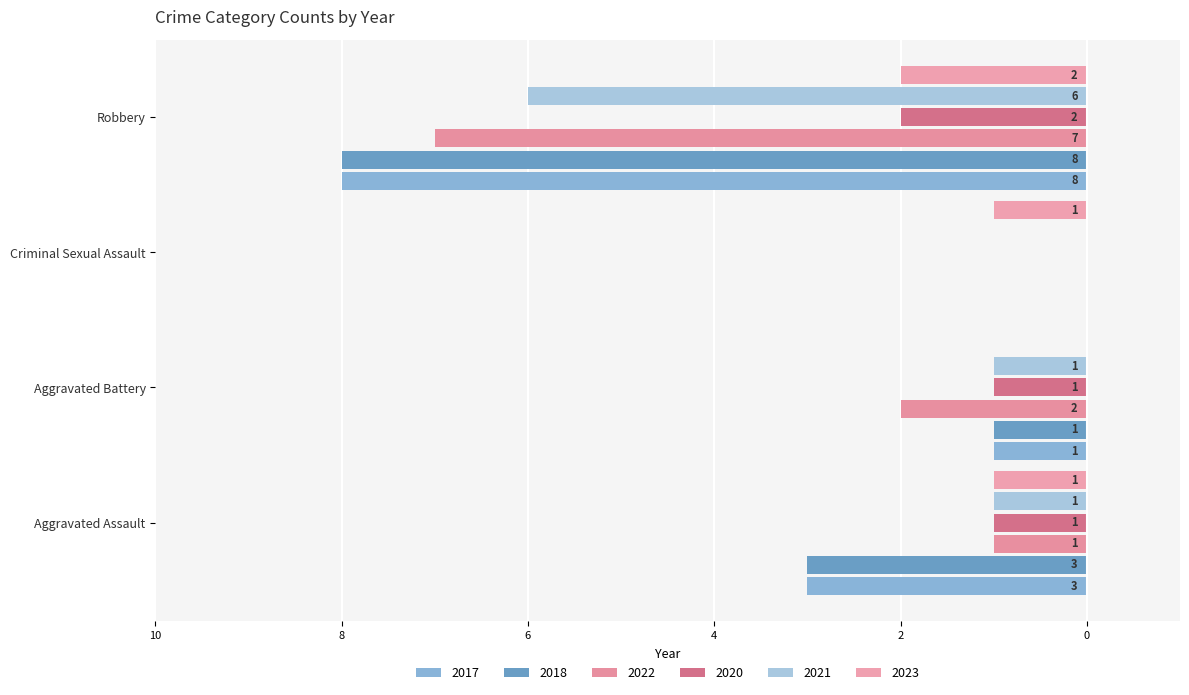

What are all the series names shown in the legend?

2017, 2018, 2022, 2020, 2021, 2023